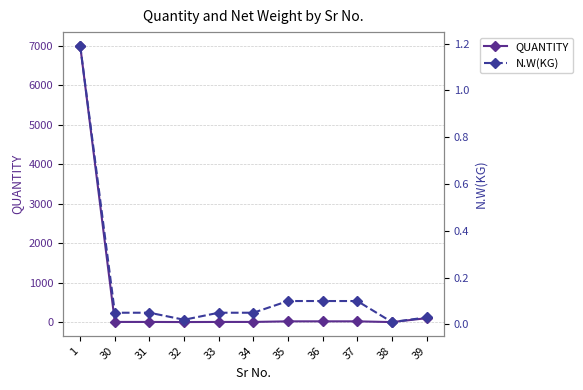

What value does the QUANTITY series have at 1?

7000.0